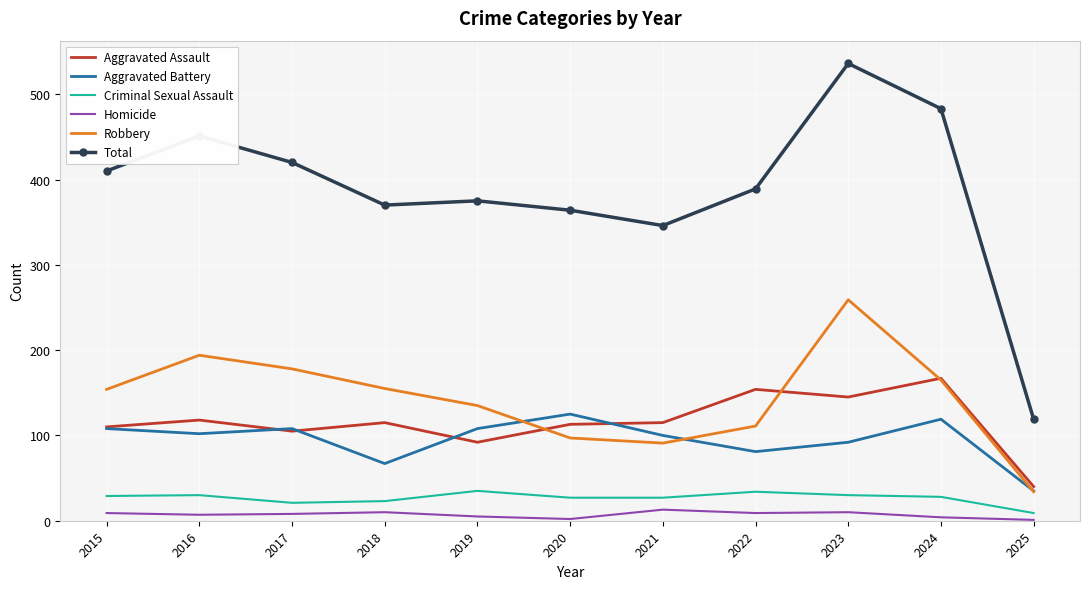

What are all the series names shown in the legend?

Aggravated Assault, Aggravated Battery, Criminal Sexual Assault, Homicide, Robbery, Total